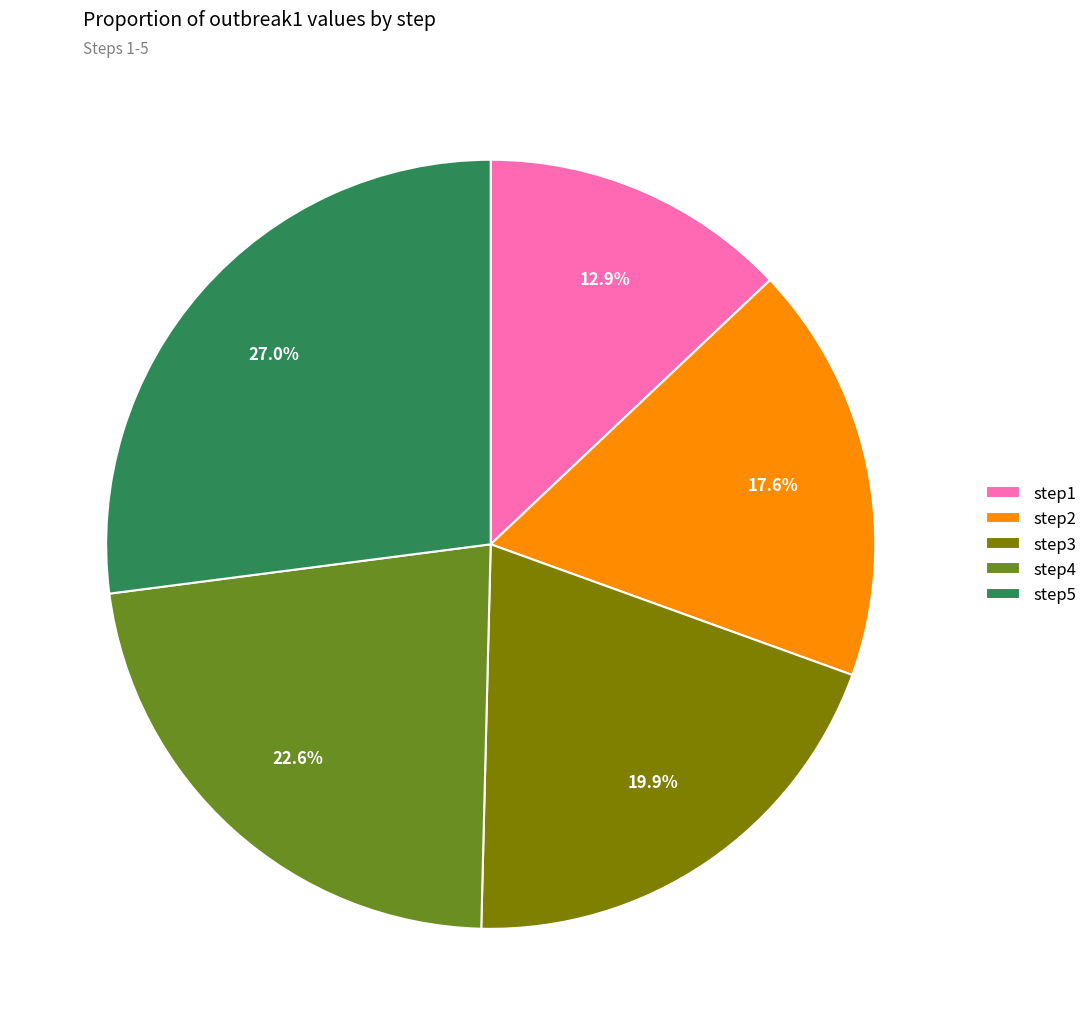

To the nearest percent, what is the average slice percentage?

20%